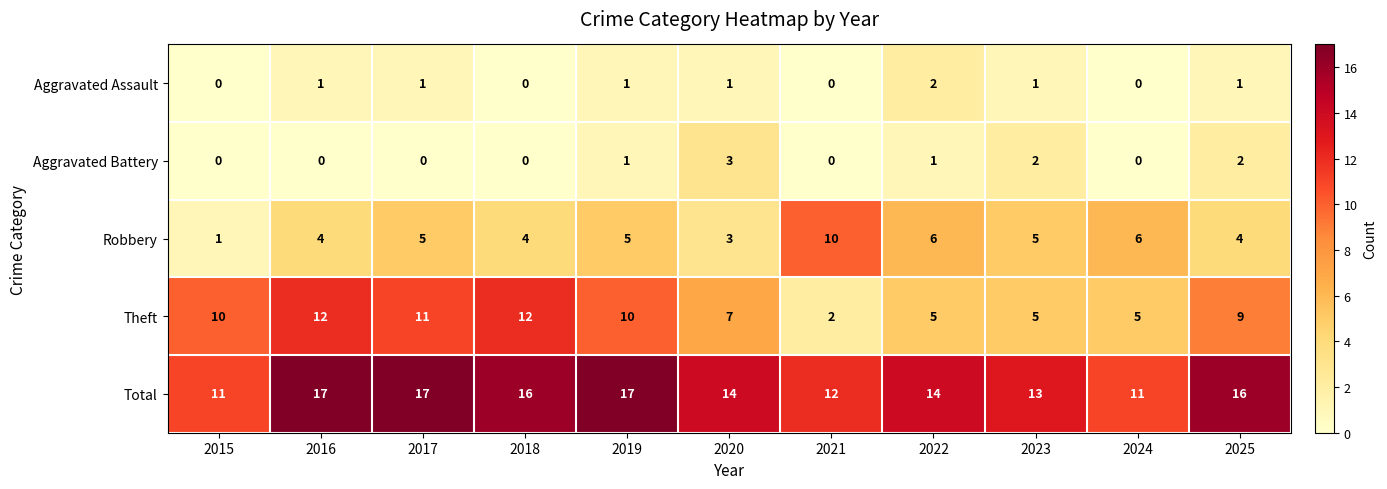

What is the minimum value for Total?

11